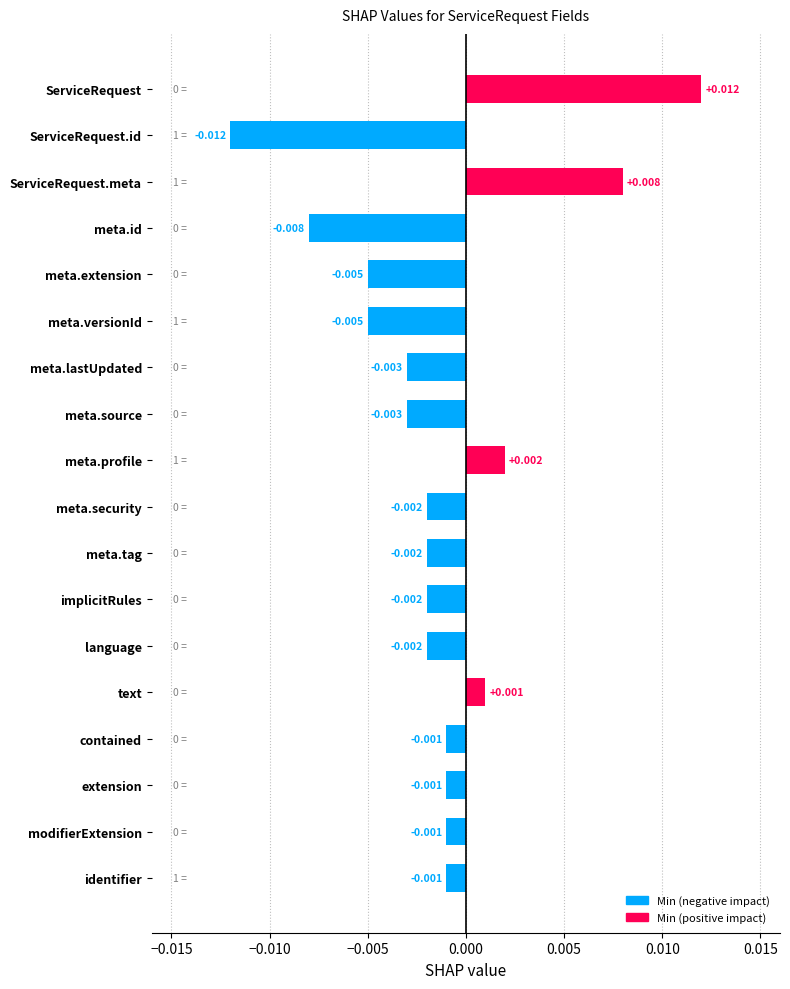

Between meta.profile and meta.extension, which is larger?

meta.profile